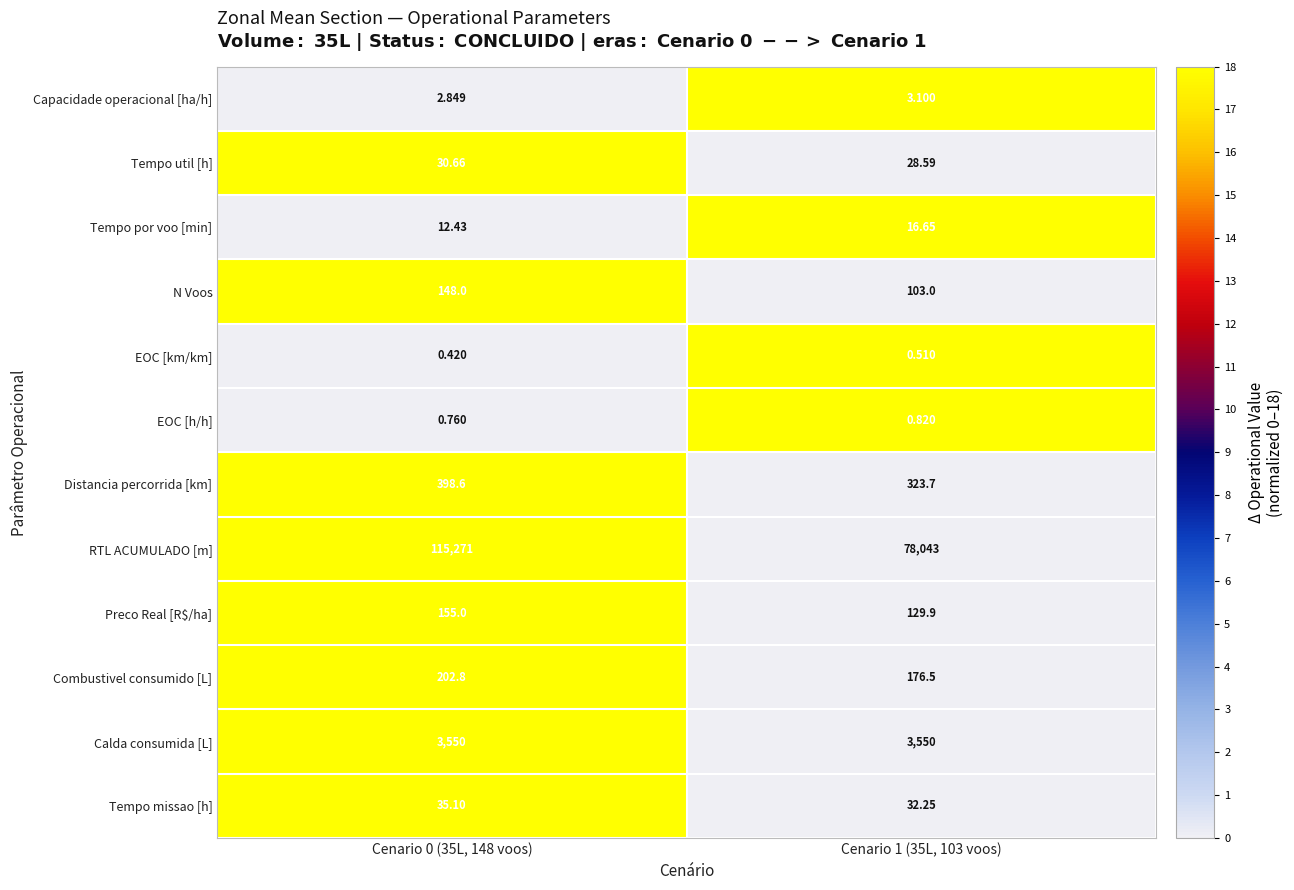

Is the value of Distancia percorrida [km] at Cenario 1 (35L, 103 voos) greater than the value of Calda consumida [L] at Cenario 0 (35L, 148 voos)?

No